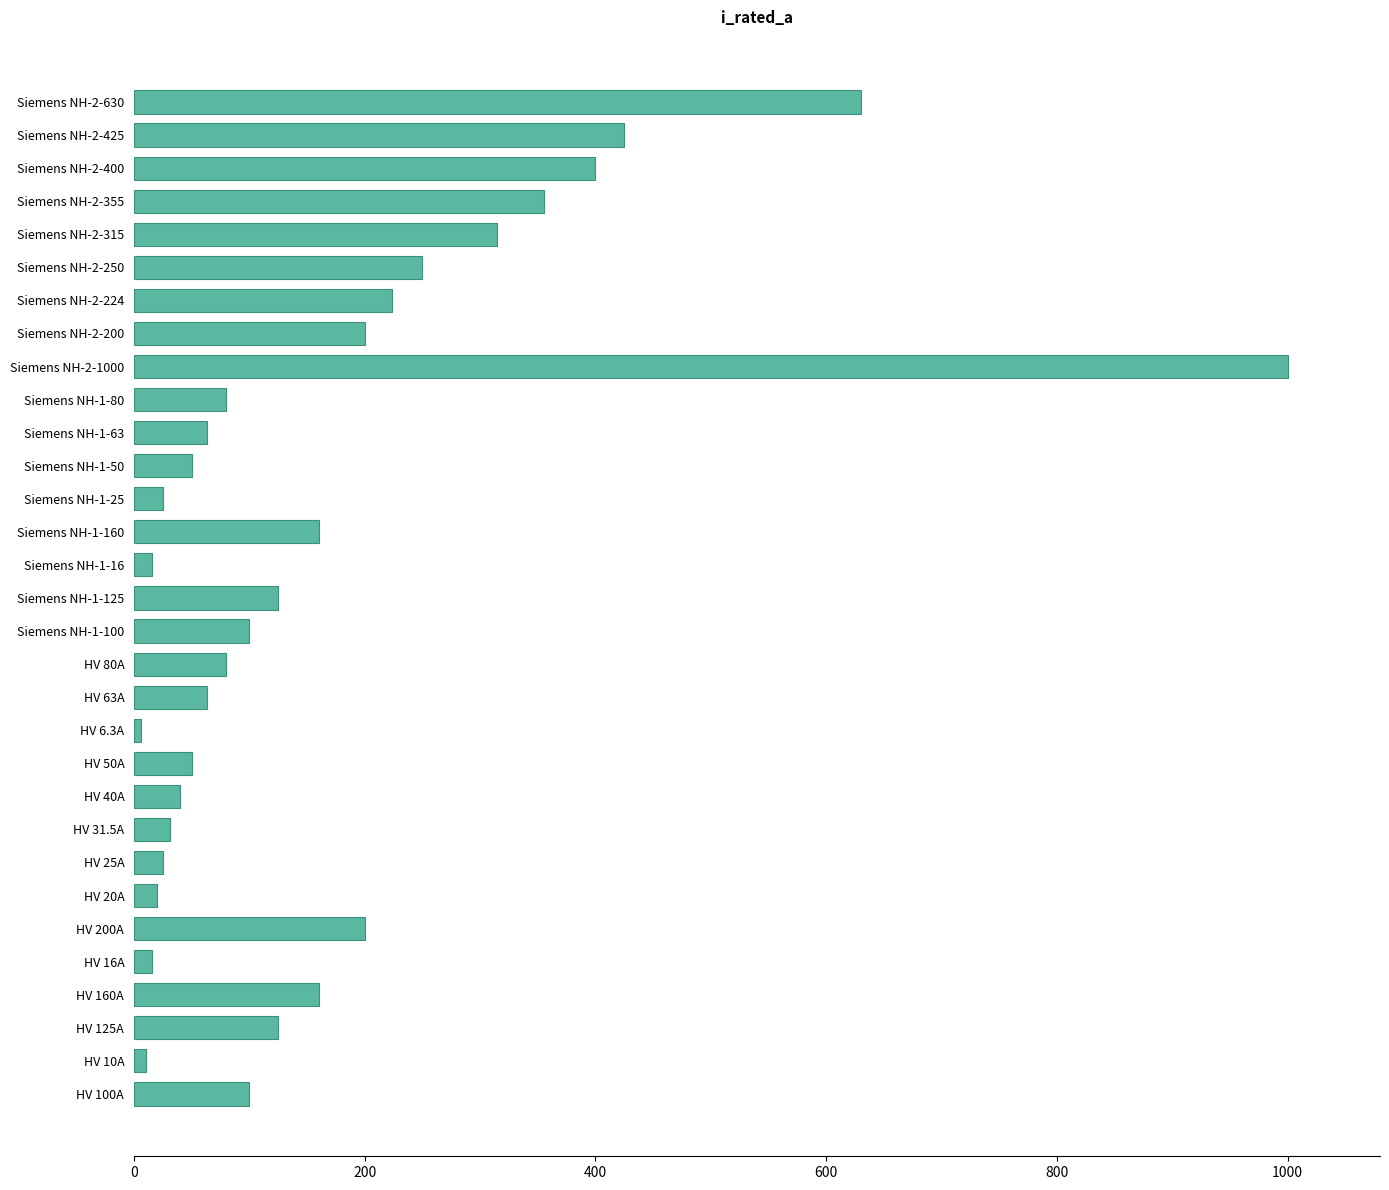

The chart shows a value of 40.0 at HV 40A. True or false?

True